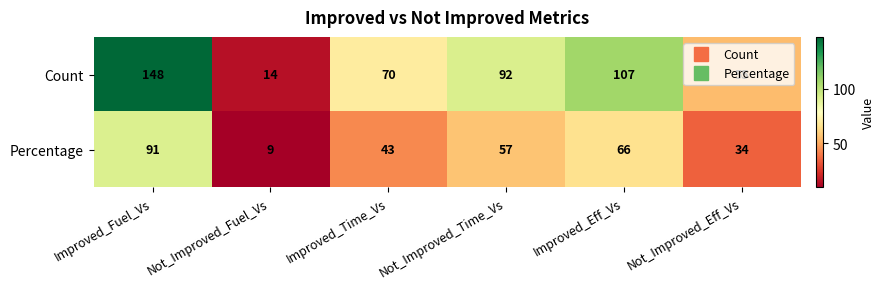

Which series has the largest total across all categories?

Count